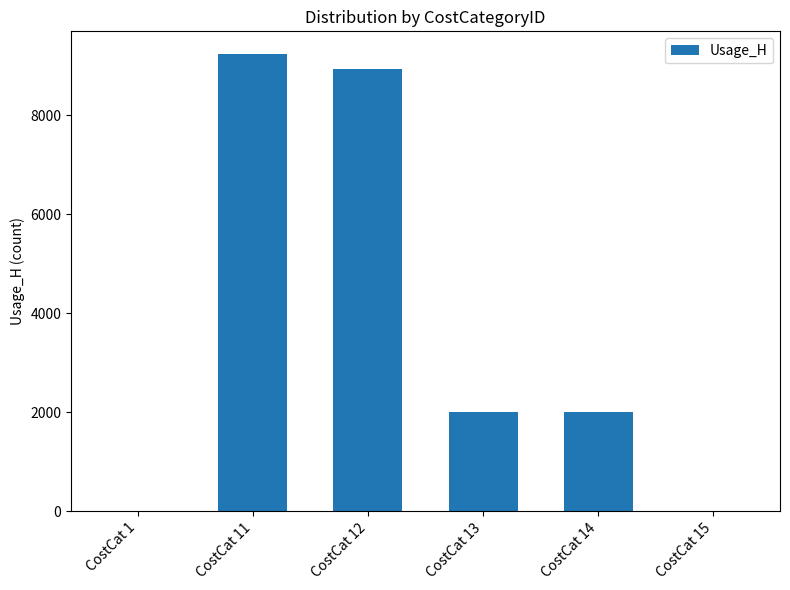

What is the maximum value shown in the chart?

9230.7